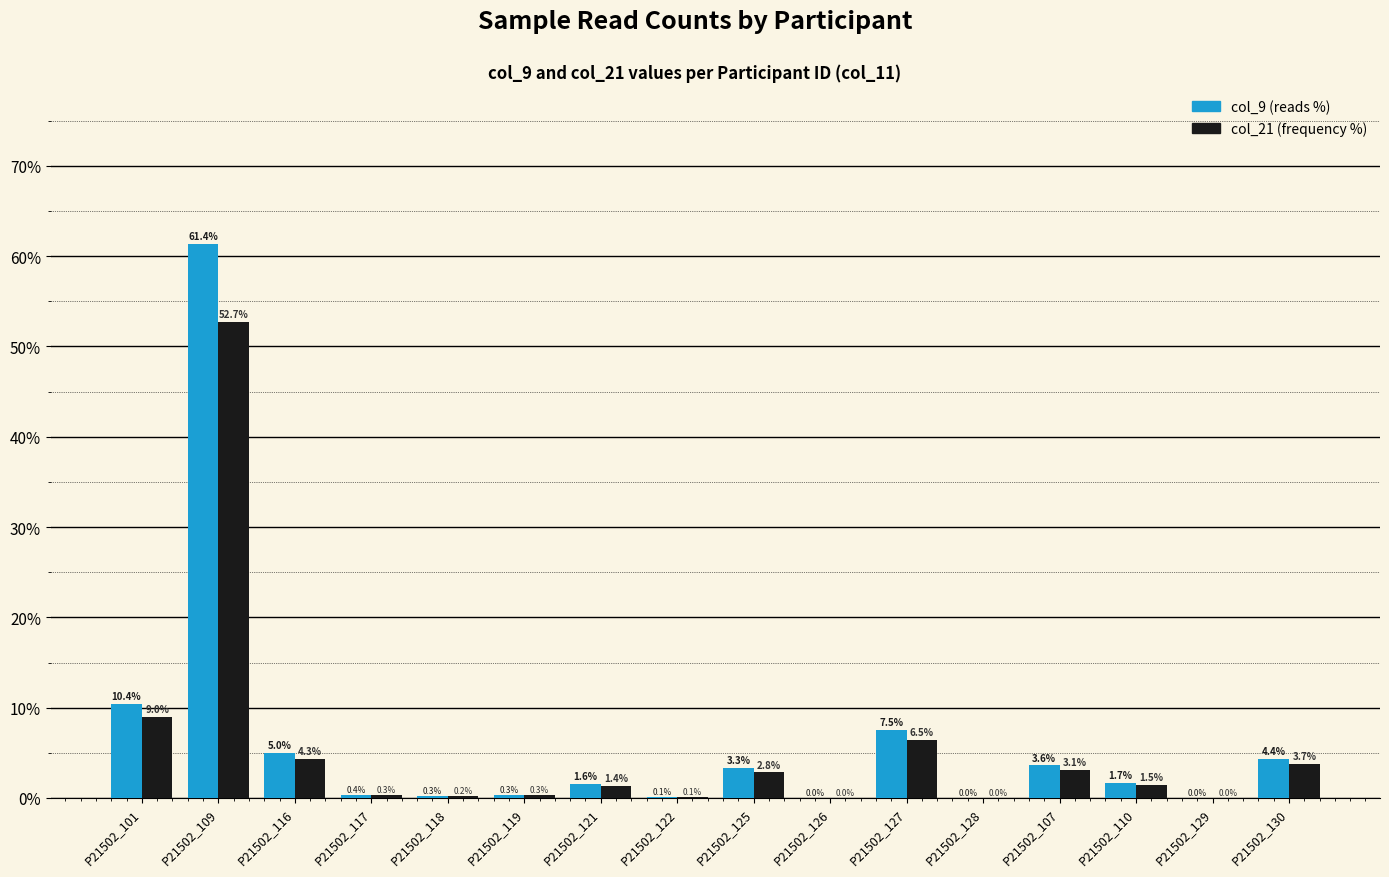

What is the sum of the col_21 (frequency %) values at P21502_128 and P21502_121?

1.4